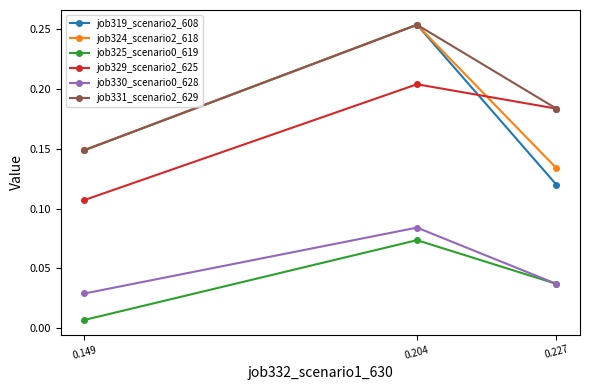

How many job319_scenario2_608 values are between 0 and 1?

3